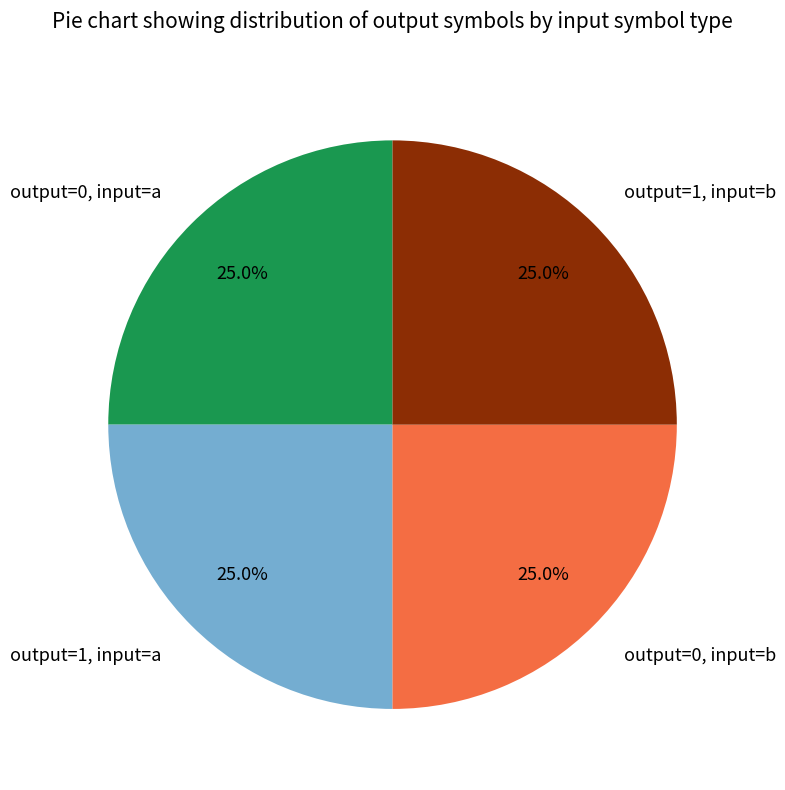

Approximately how many times larger is the value at output=1, input=a compared to output=0, input=b?

1.0